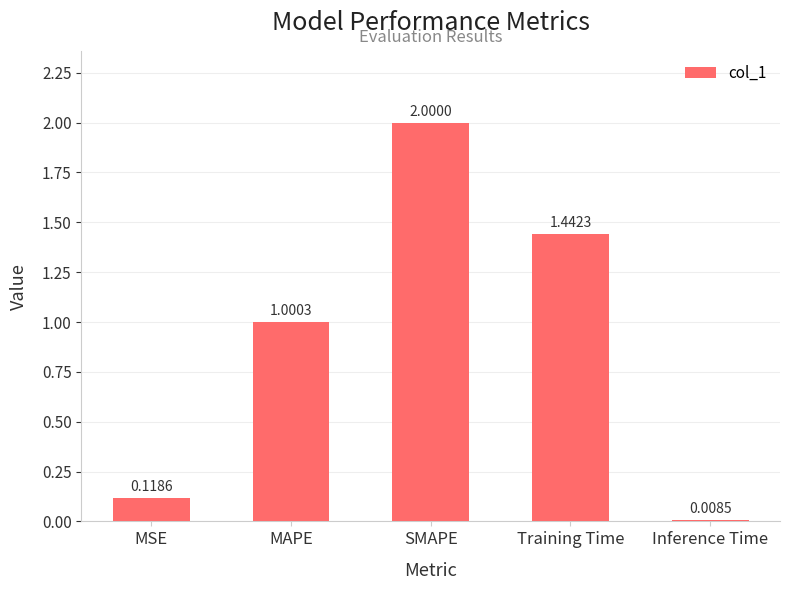

Is it true that the value at SMAPE is 2.0?

True